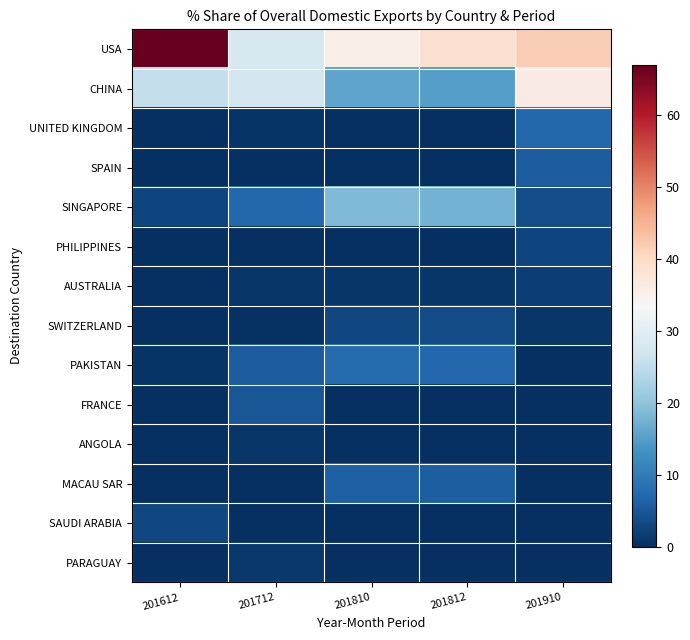

Which series has the largest total across all categories?

USA